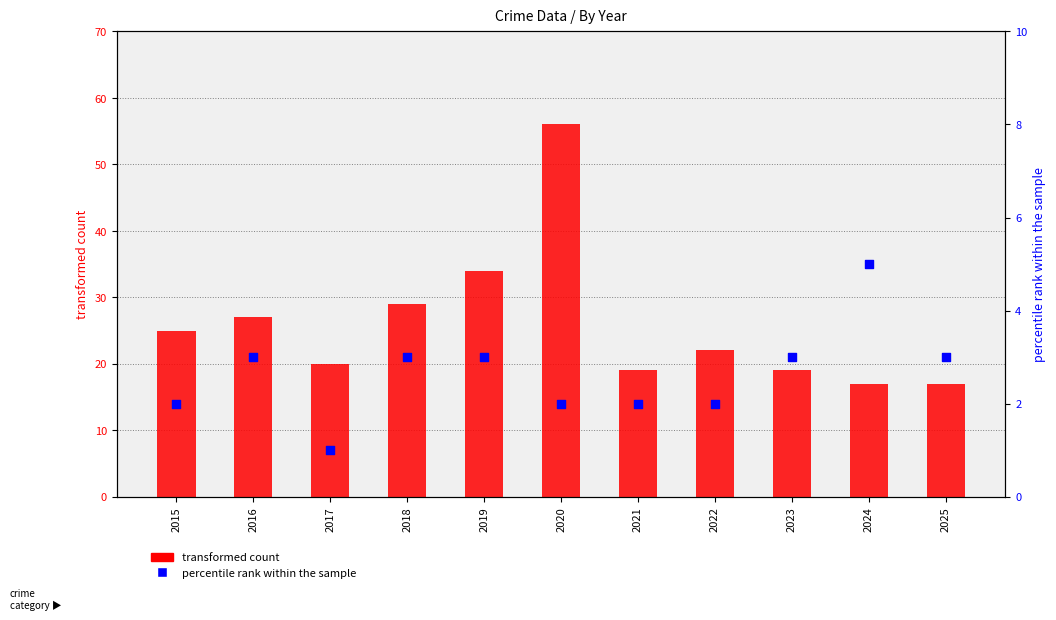

What is the total value across all series at 2016?

30